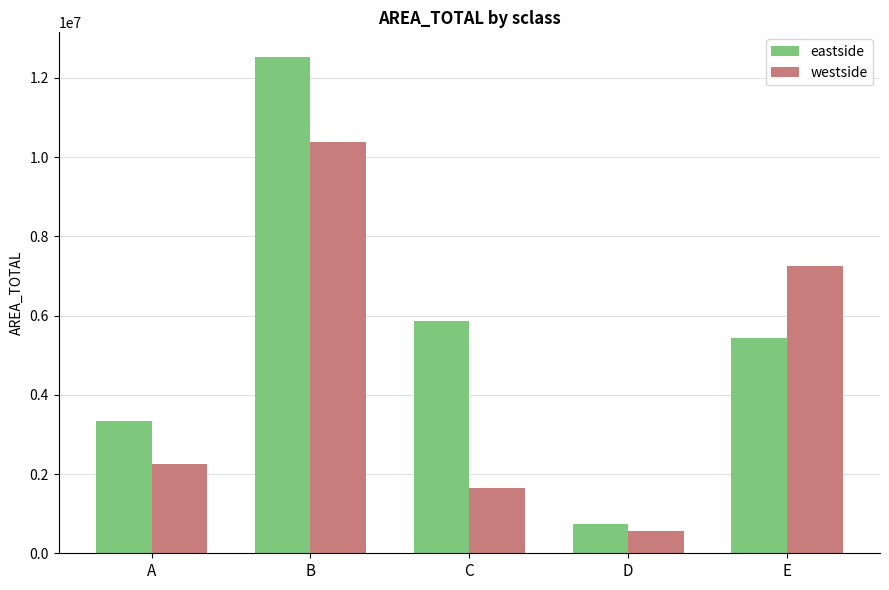

What is the difference between the highest and lowest values at B?

2139374.5